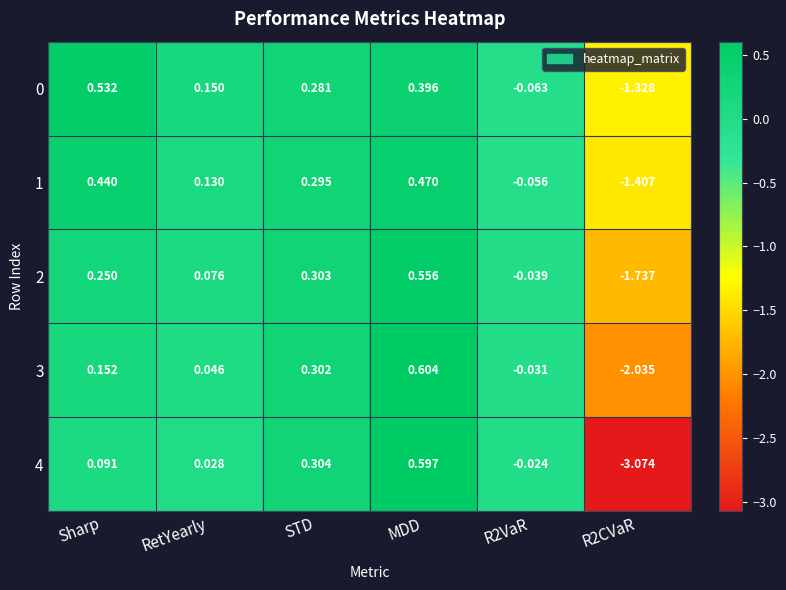

Which category has the highest value in the 3 series?

MDD